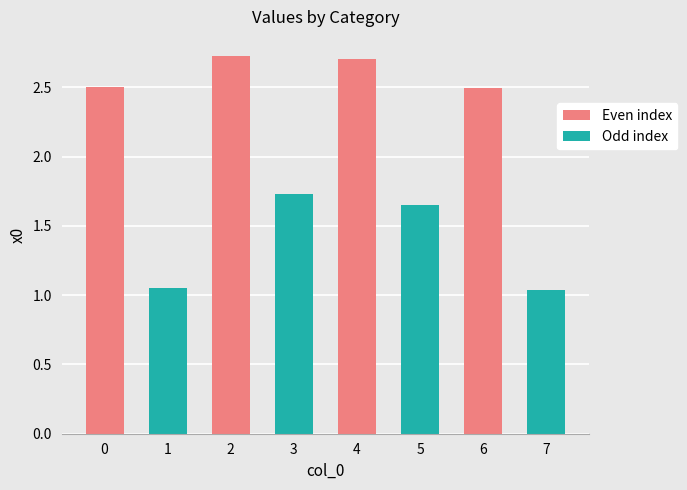

True or false: the data shows 2.5 at 6.

True